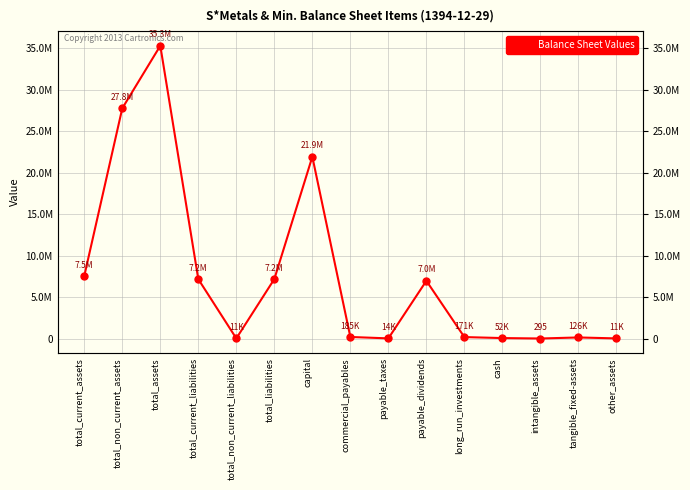

The chart shows a value of 52257 at cash. True or false?

True